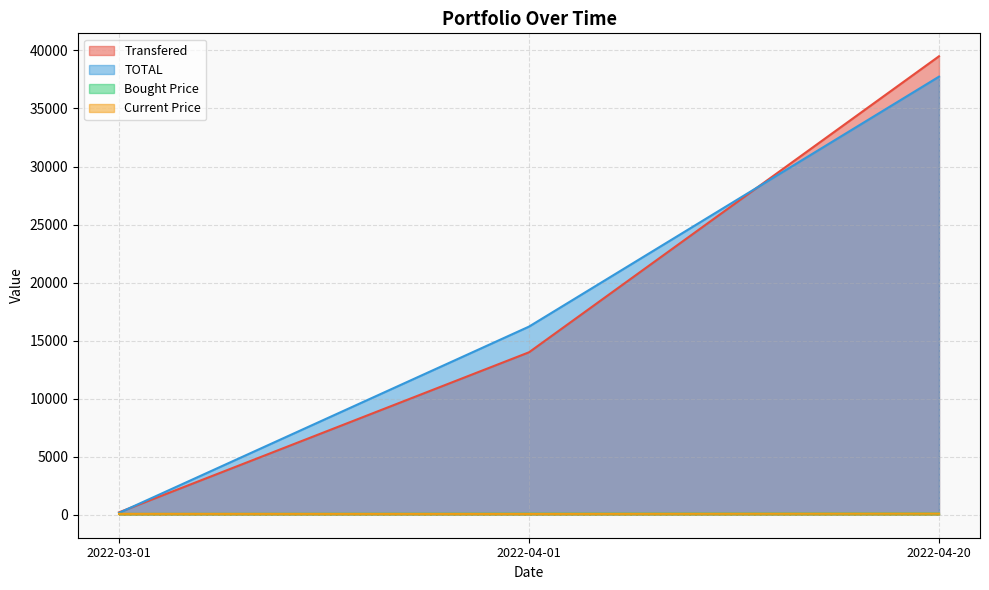

What is the highest value of the Bought Price series?

102.5